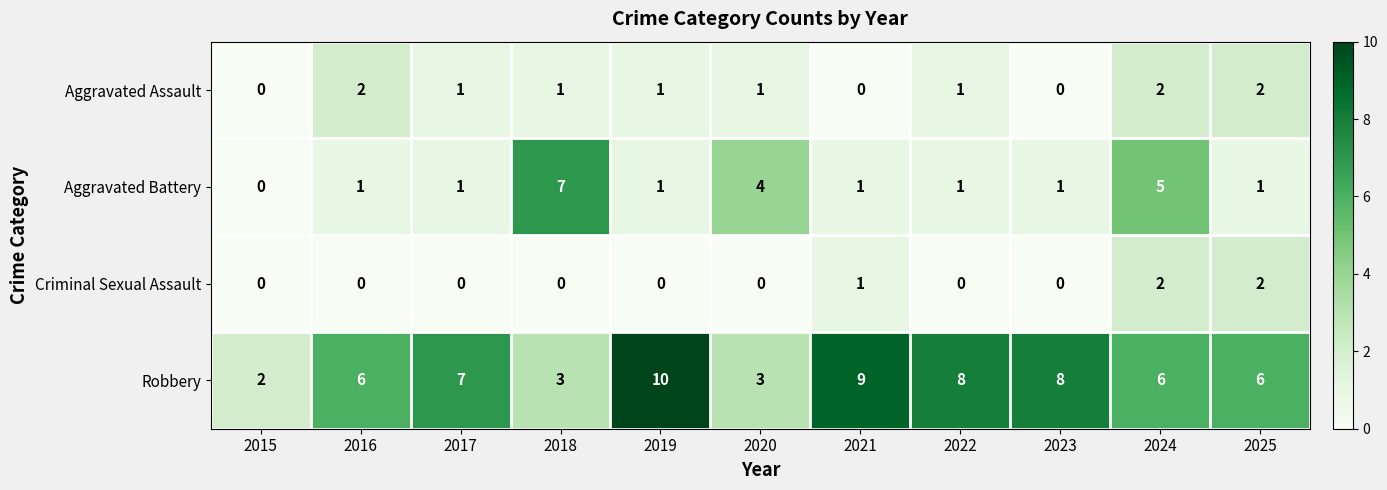

The Aggravated Battery series shows 1 at 2022. True or false?

True